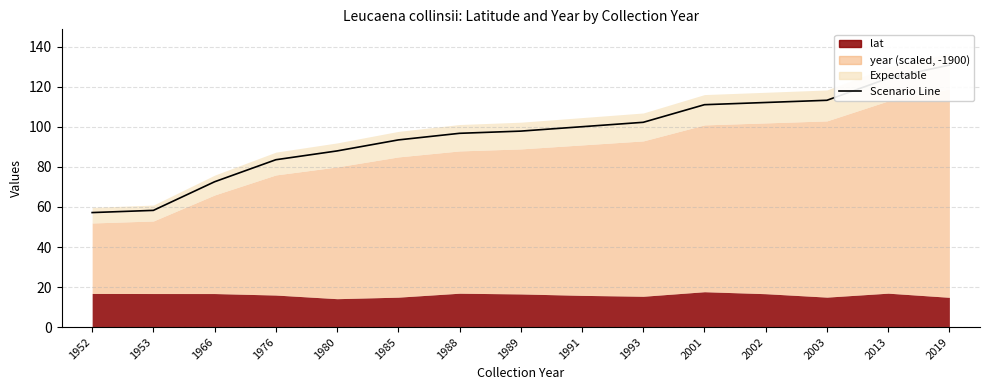

At which category does the chart reach its peak across all series?

2019